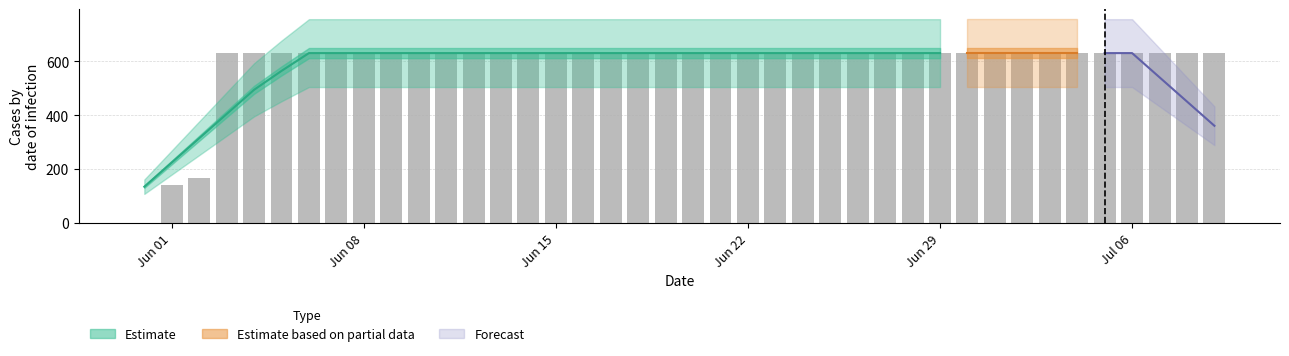

What is the difference between the second highest and second lowest values?

492